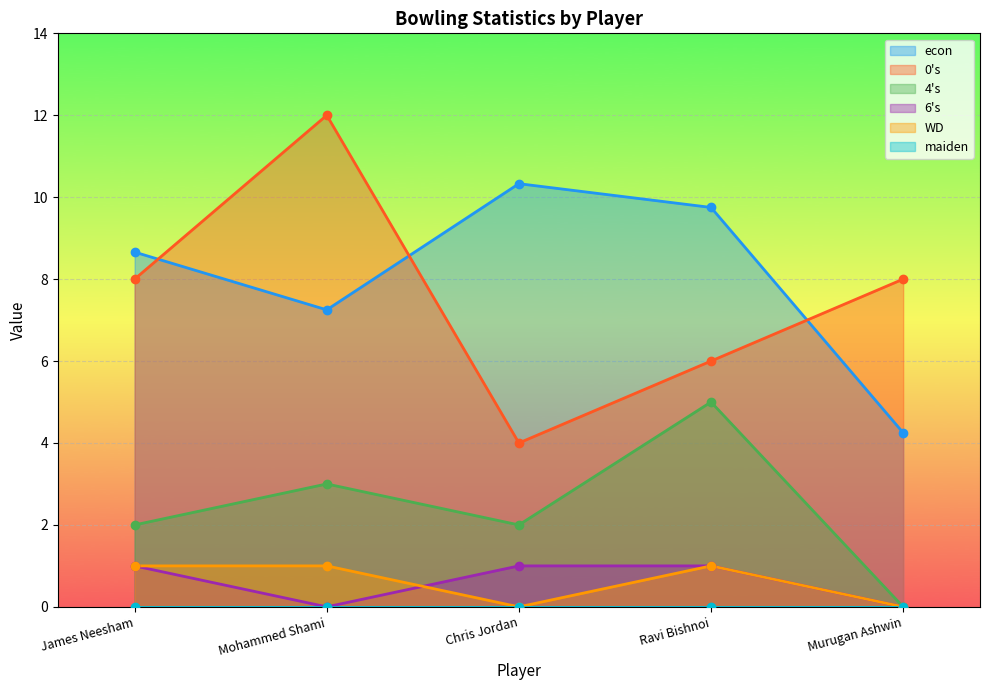

What is the value of the 4s point at the 2nd from the left?

3.0